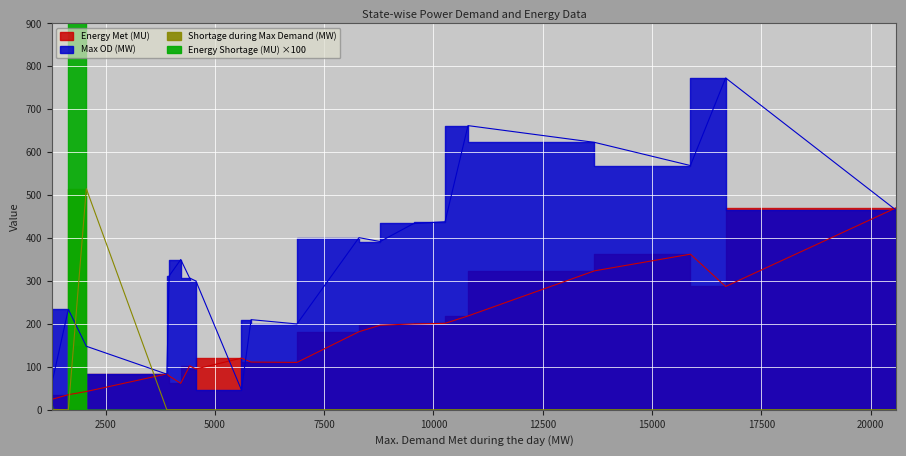

The Max OD (MW) series shows 278.2 at Tamil Nadu. True or false?

False